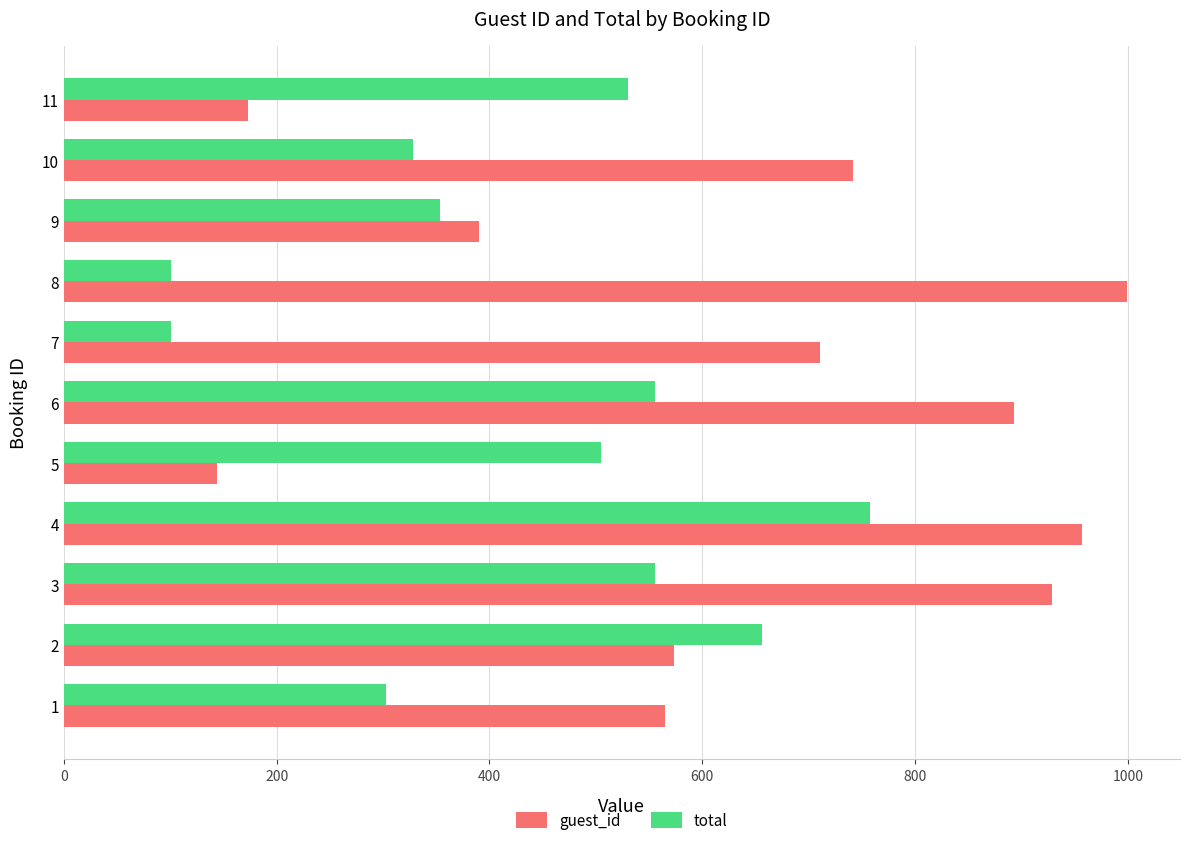

What is the difference between the maximum and minimum values in the guest_id series?

855.0